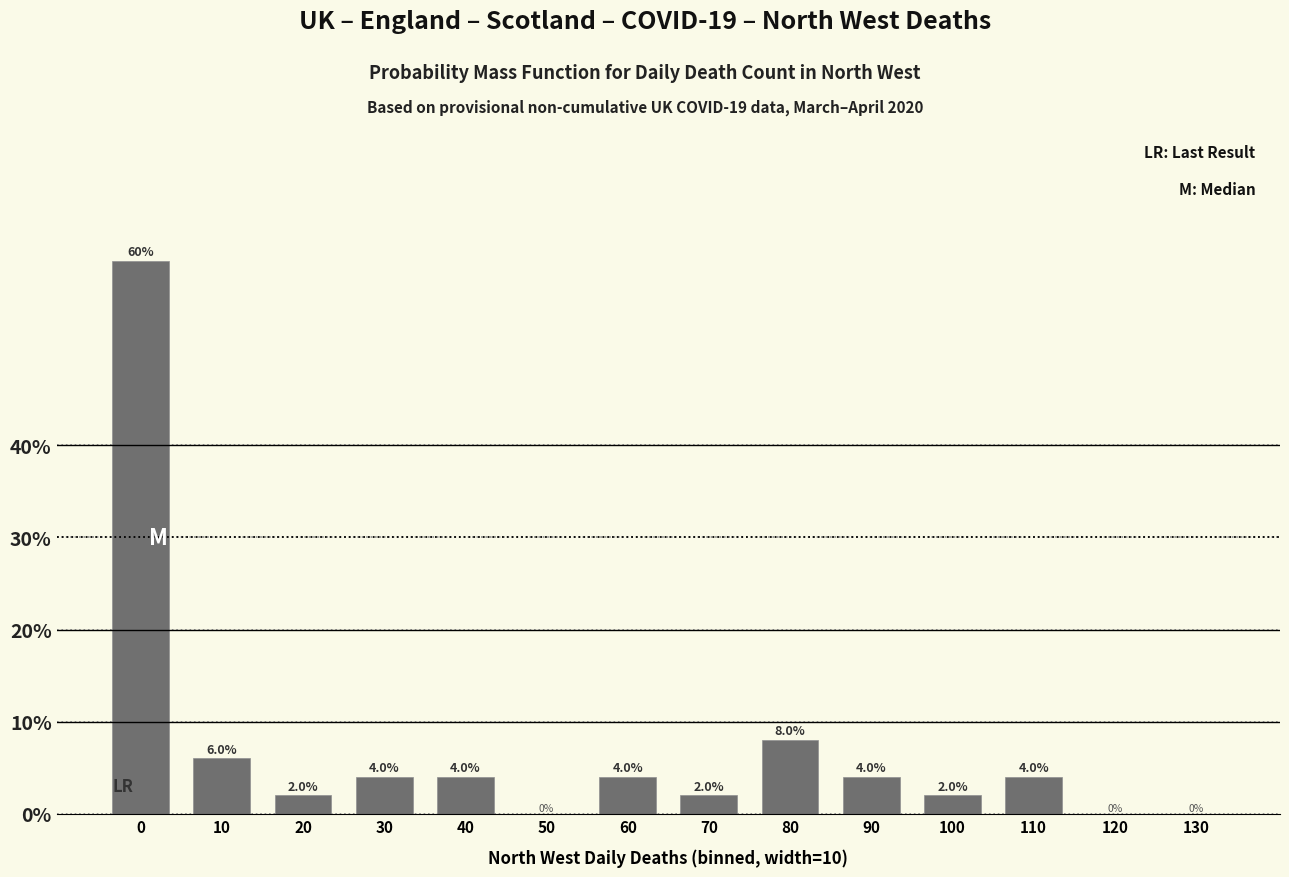

Reading right to left, list all the values displayed in this chart.

0.0	0.0	0.0	0.0	0.0	0.1	0.0	0.0	0.0	0.0	0.0	0.0	0.1	0.6